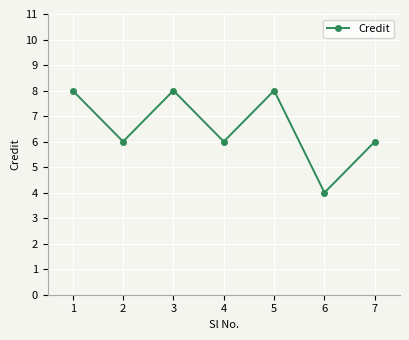

Is it true that the value at 5 is 4?

False